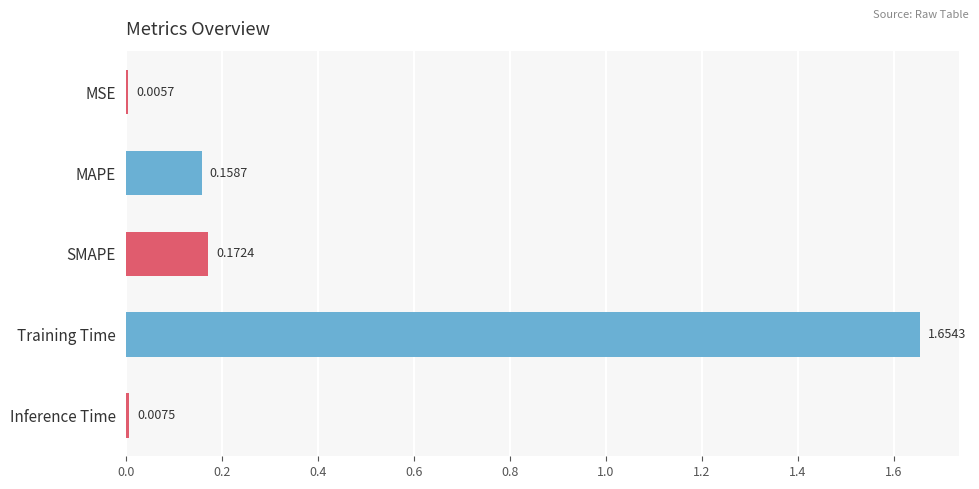

How many bars are there in total?

5